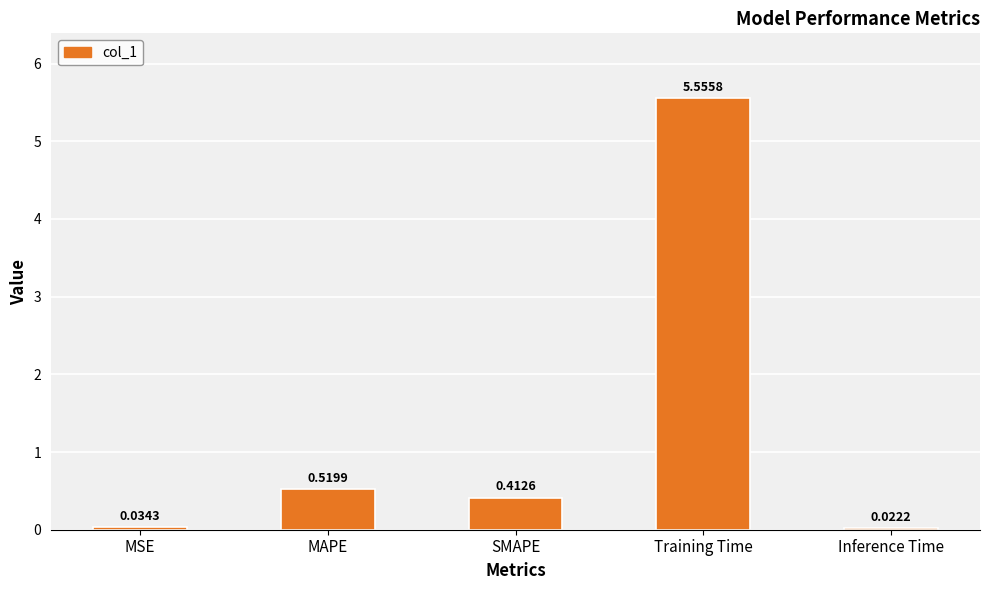

What is the change in value from MAPE to SMAPE?

-0.1